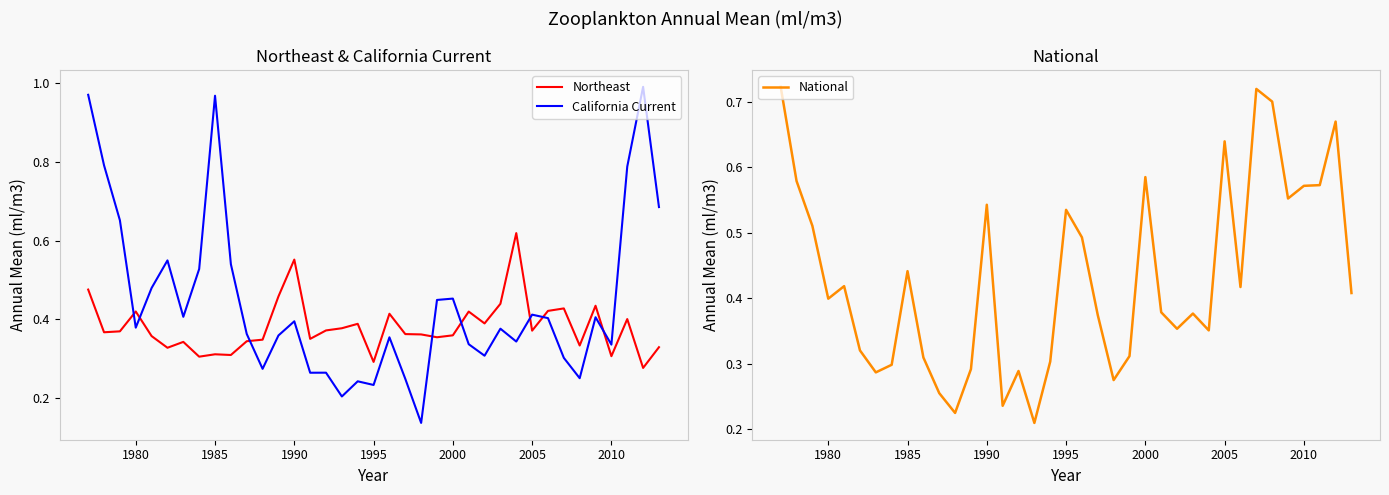

How many categories are shown in the chart?

37